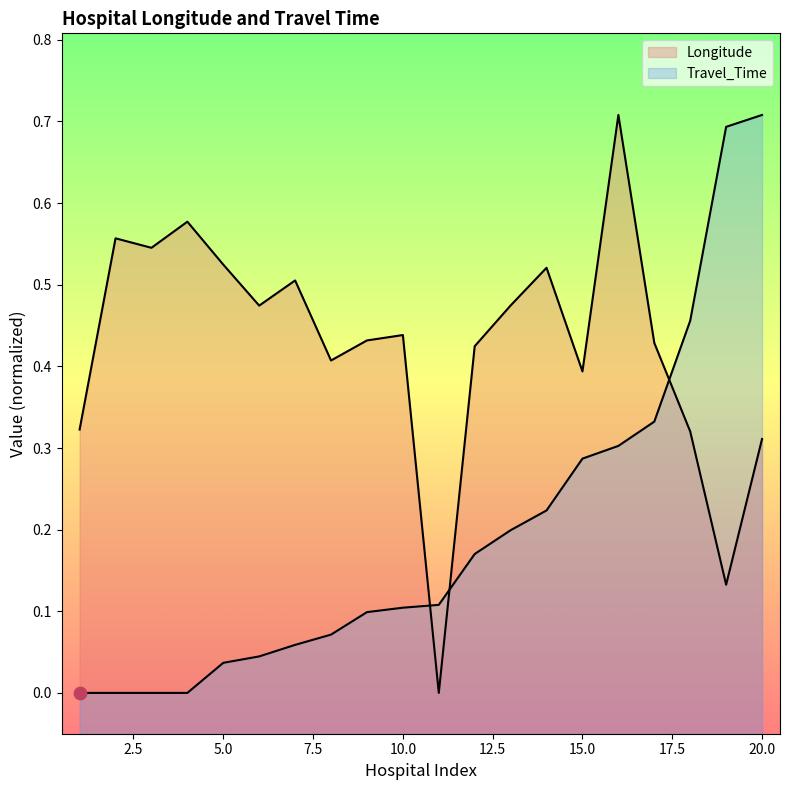

Is the value of Travel_Time at 4 greater than the value of Longitude at 19?

No